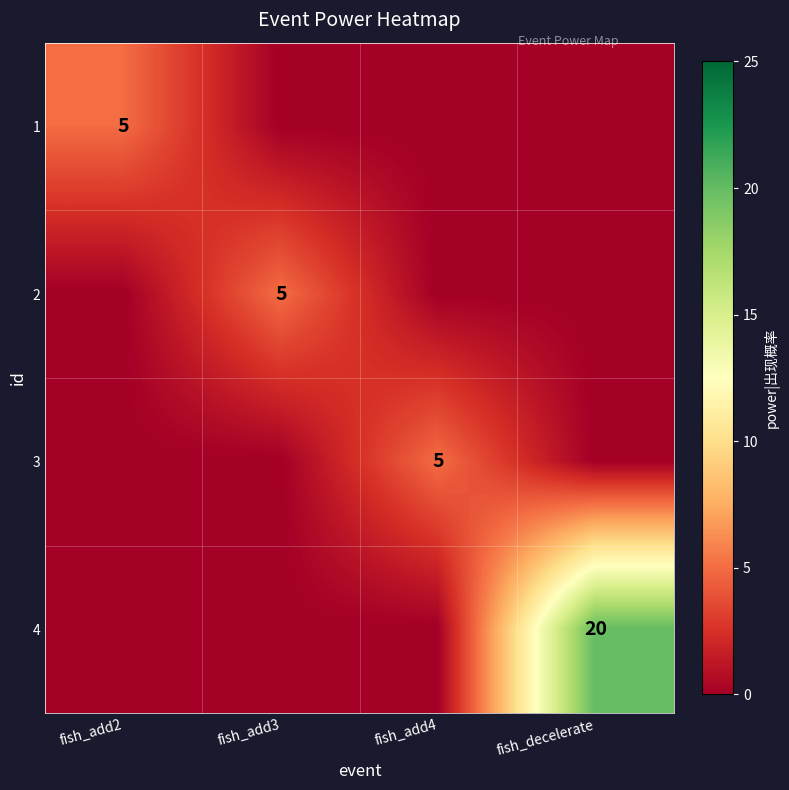

The value of 3 at fish_add4 is 5. True or false?

True